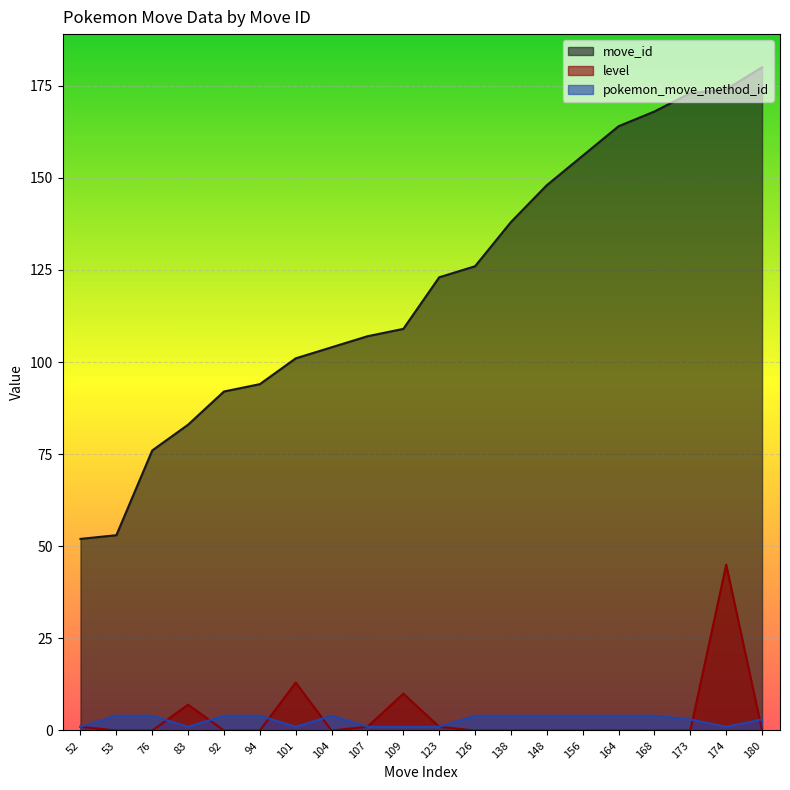

At which label does move_id reach its minimum?

52